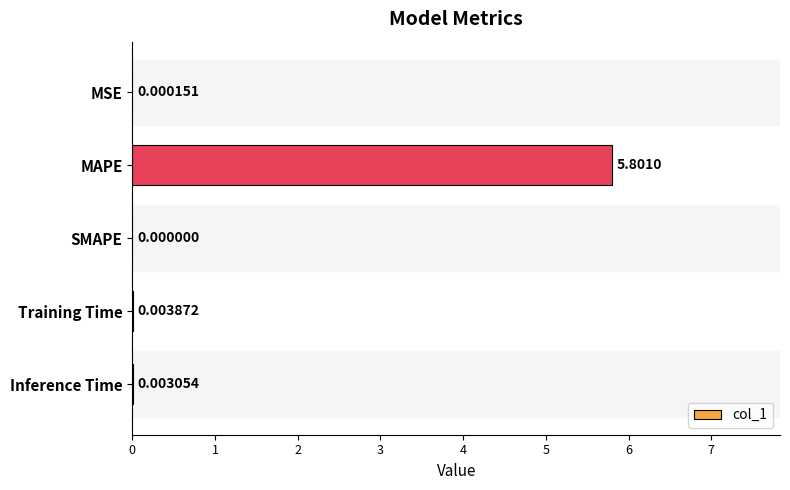

Which label corresponds to the largest value in the chart?

MAPE